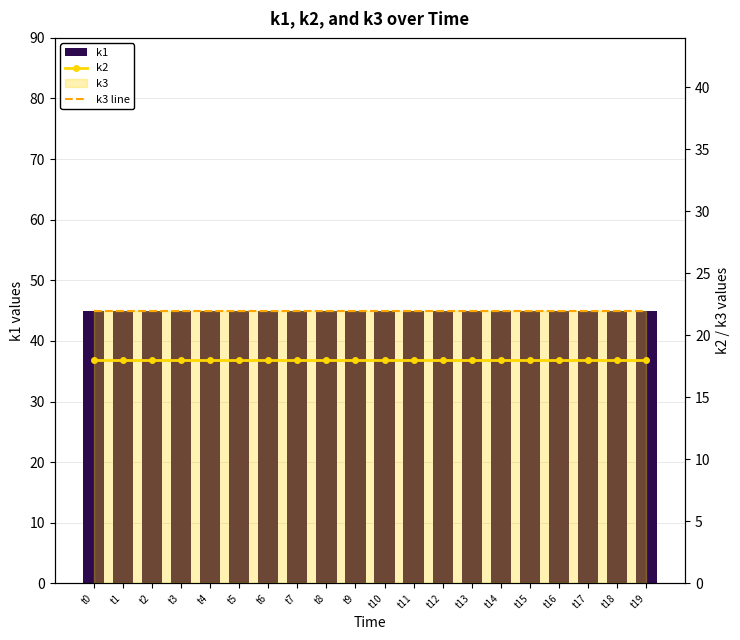

Rank the series by their maximum value, from highest to lowest.

k1, k3 line, k2